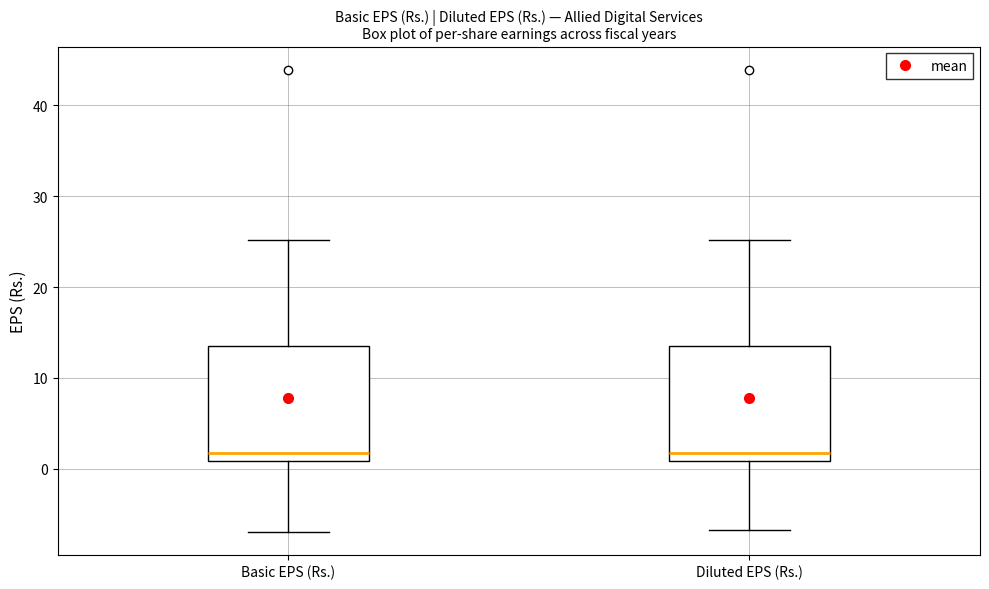

Reading left to right, transcribe this box plot: for each box, give where its median line is, the range the box spans, and where its two whiskers end, as read against the y-axis. The values are not printed on the chart, so give them approximately, as read against the axis.

Basic EPS (Rs.): median 2, box 1 to 14, whiskers -7 to 25
Diluted EPS (Rs.): median 2, box 1 to 14, whiskers -7 to 25